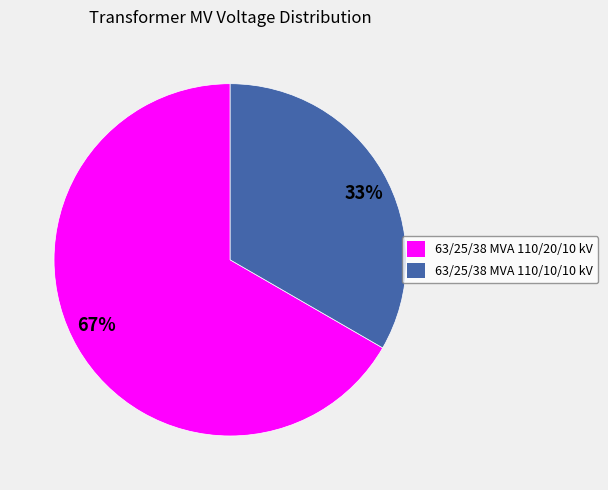

Is 33% the majority of the pie?

No